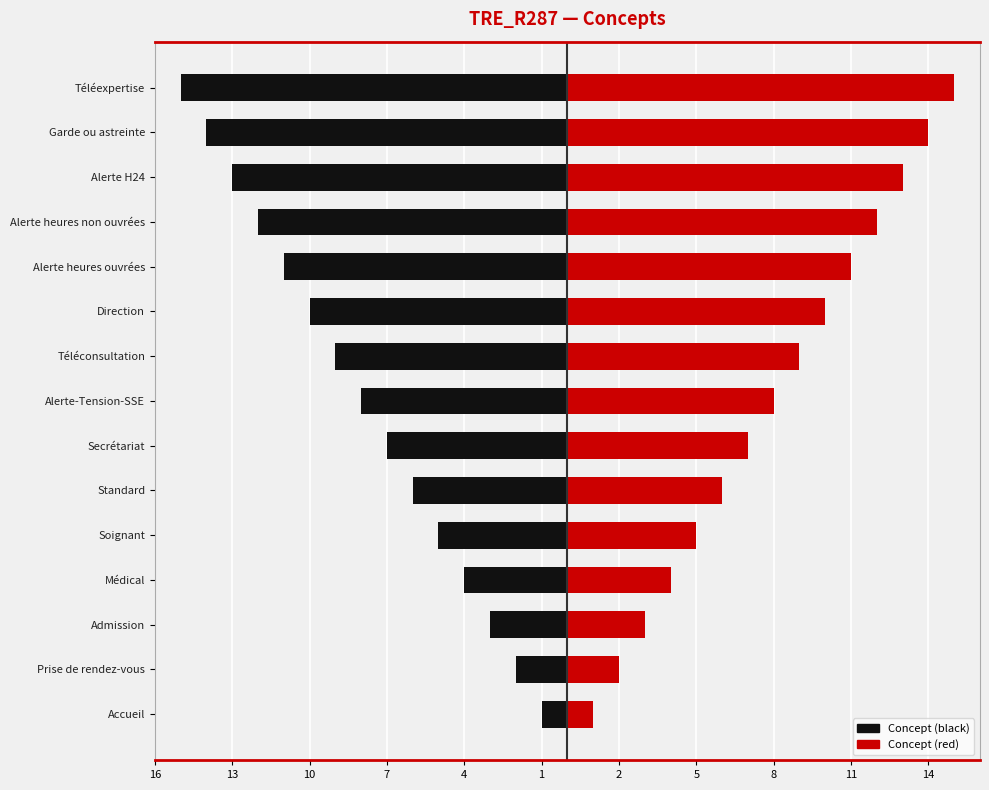

How many categories are shown in the chart?

15